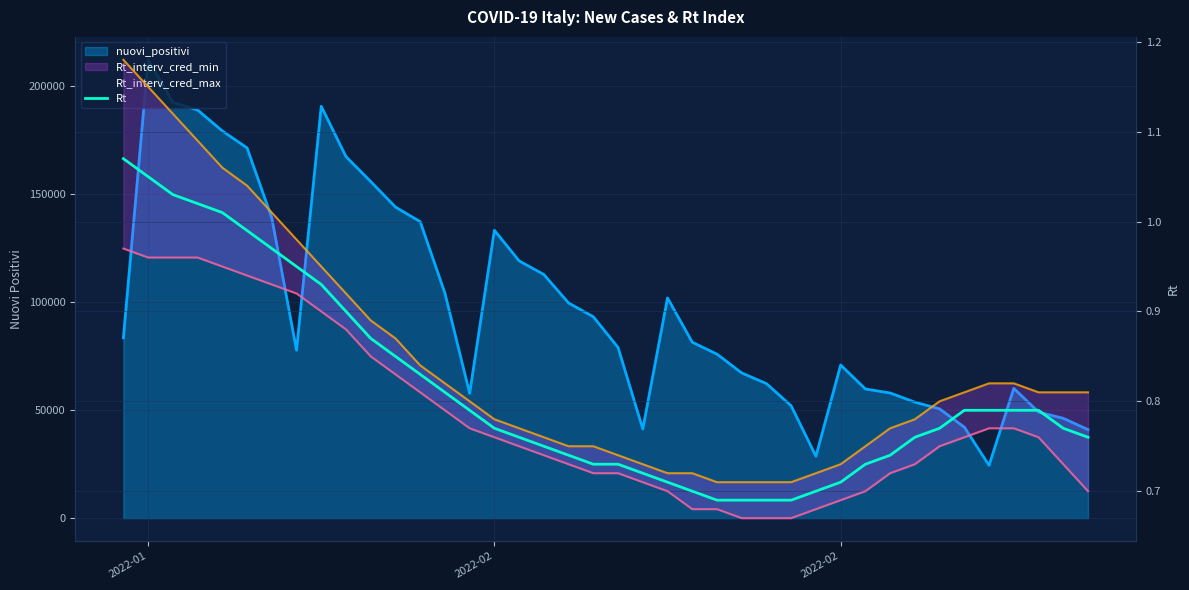

What is the smallest value displayed?

0.7